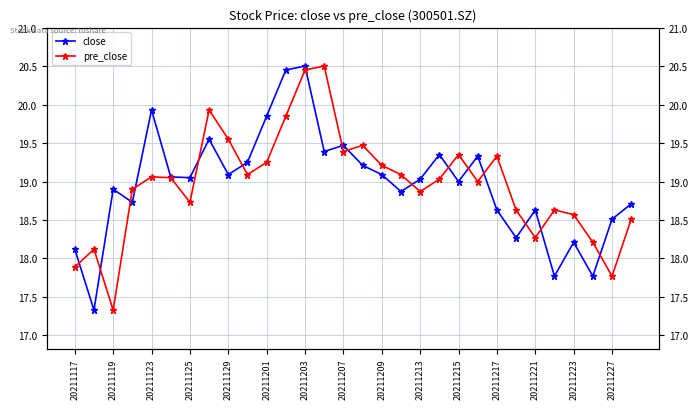

The value of pre_close at 20211201 is 25.3. True or false?

False